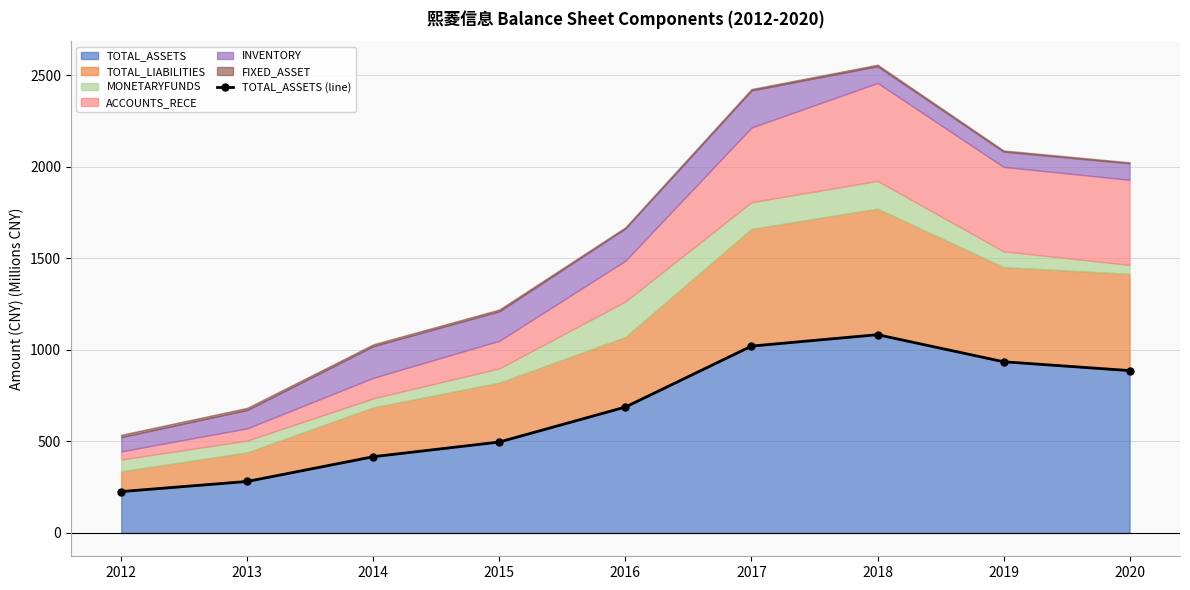

The value of TOTAL_ASSETS at 2017 is 1020.7. True or false?

True